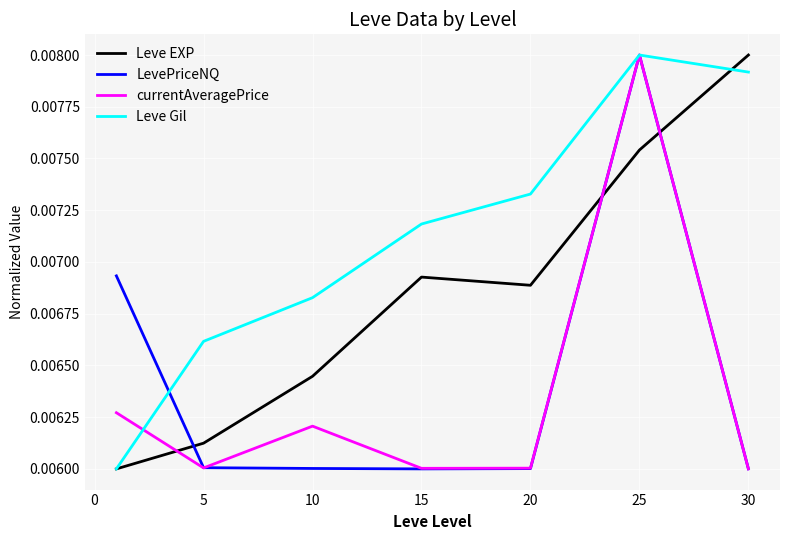

How many lines are shown in the chart?

4